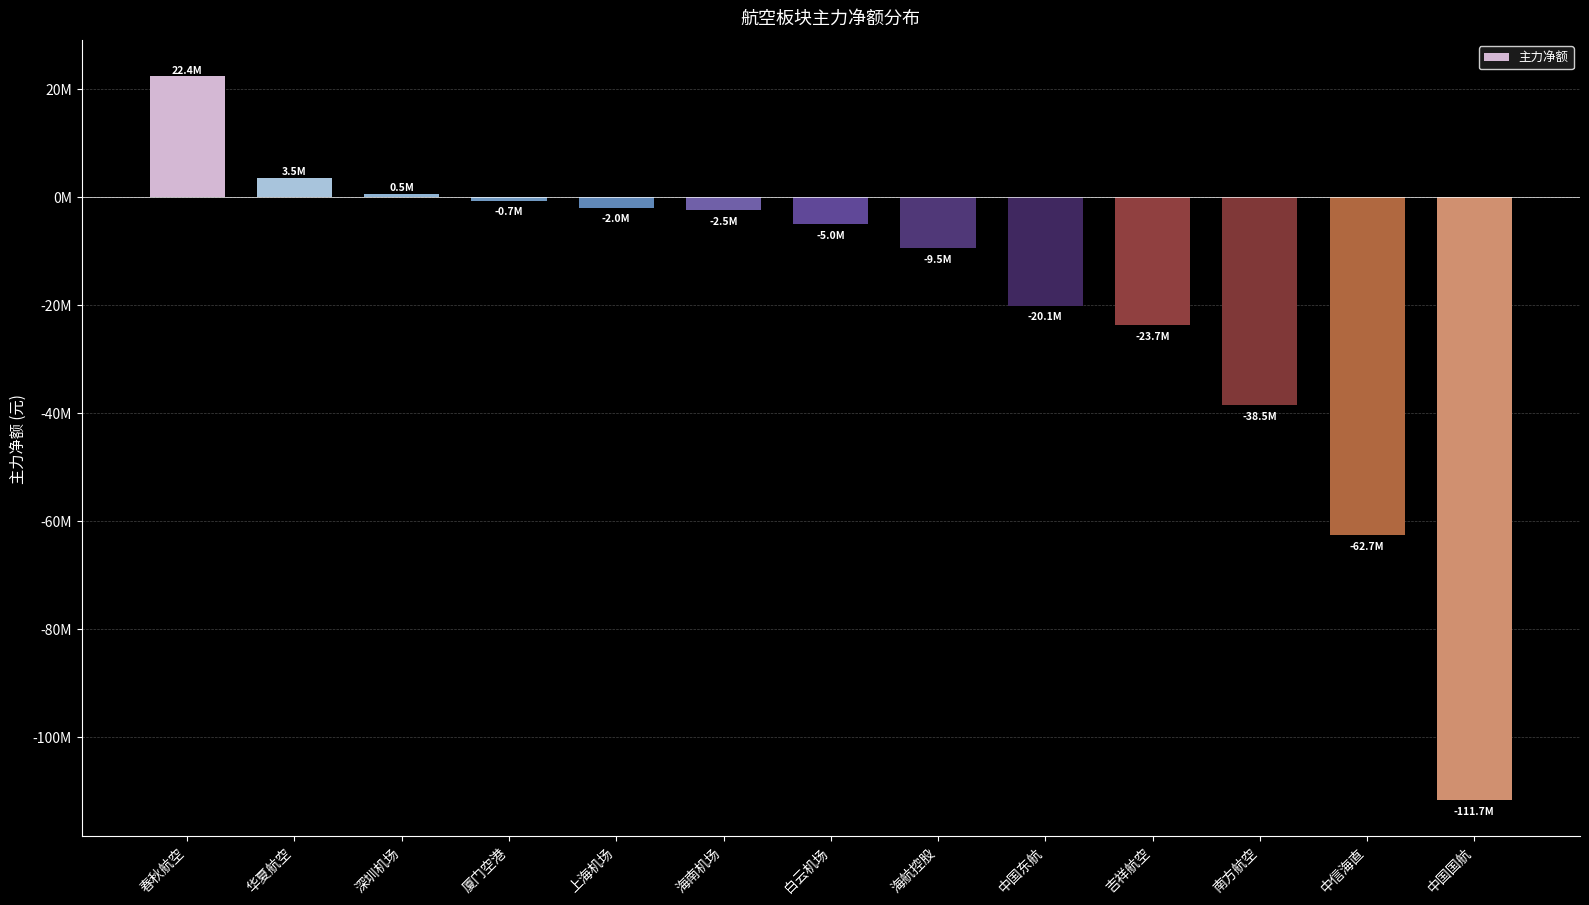

What is the label of the 7th bar from the right?

白云机场